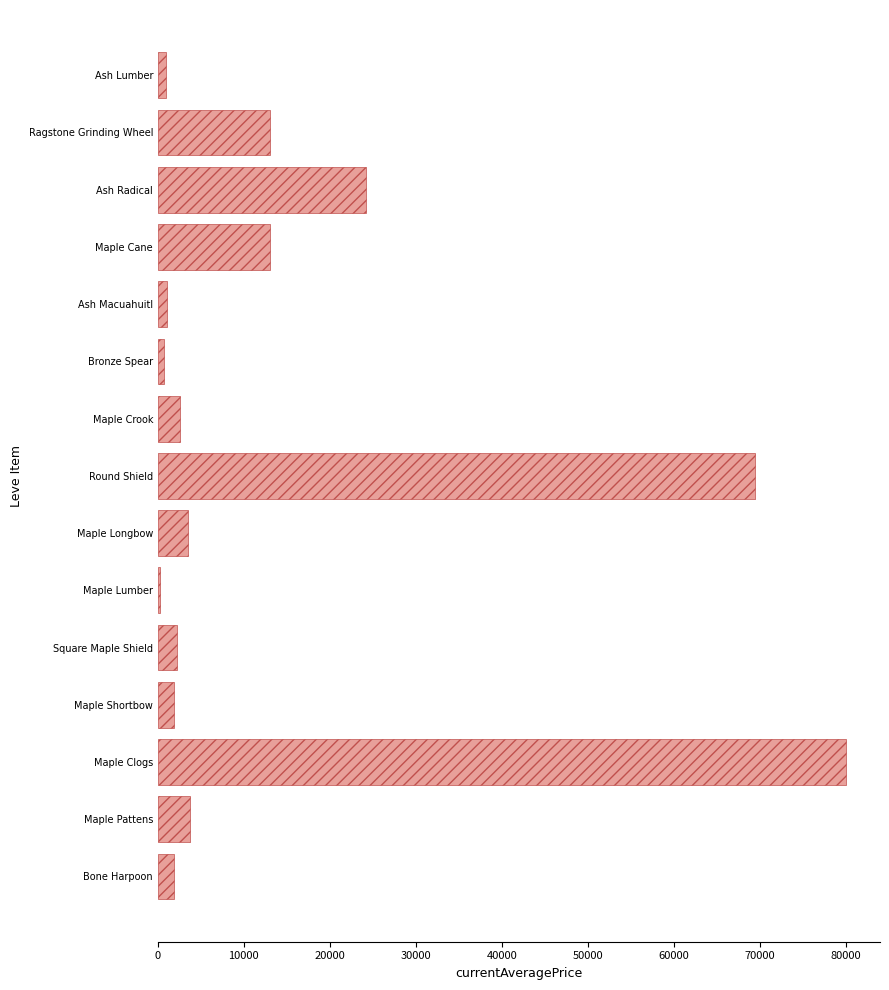

Count the number of values greater than 2626.

8